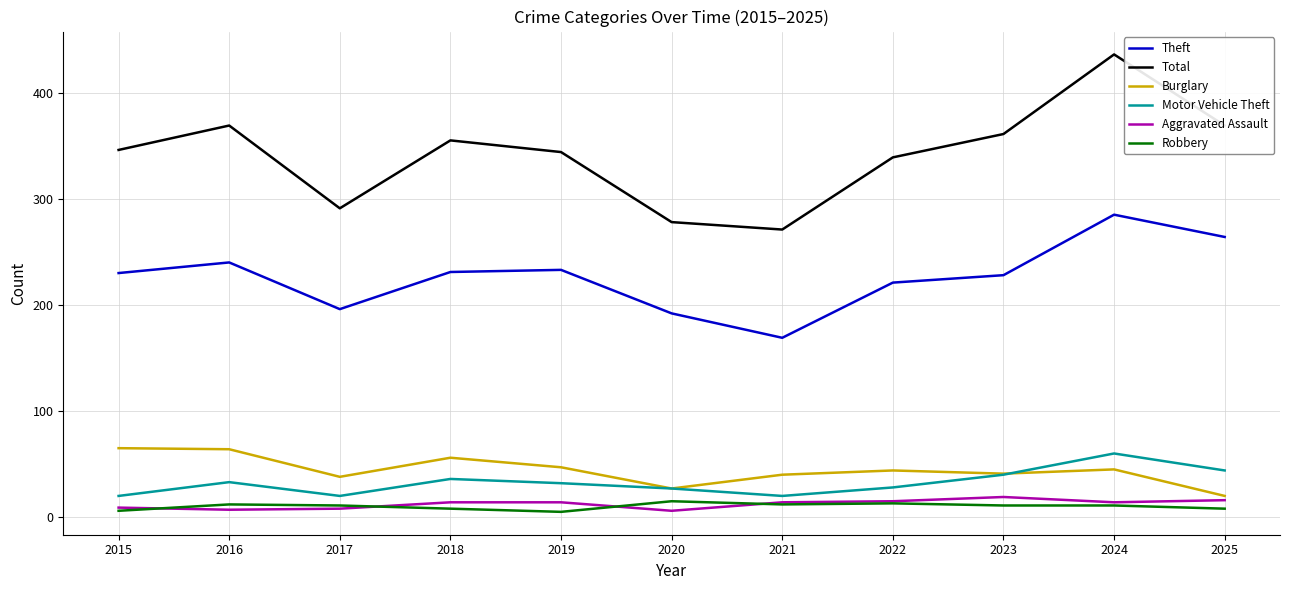

The Robbery series shows 13 at 2022. True or false?

True